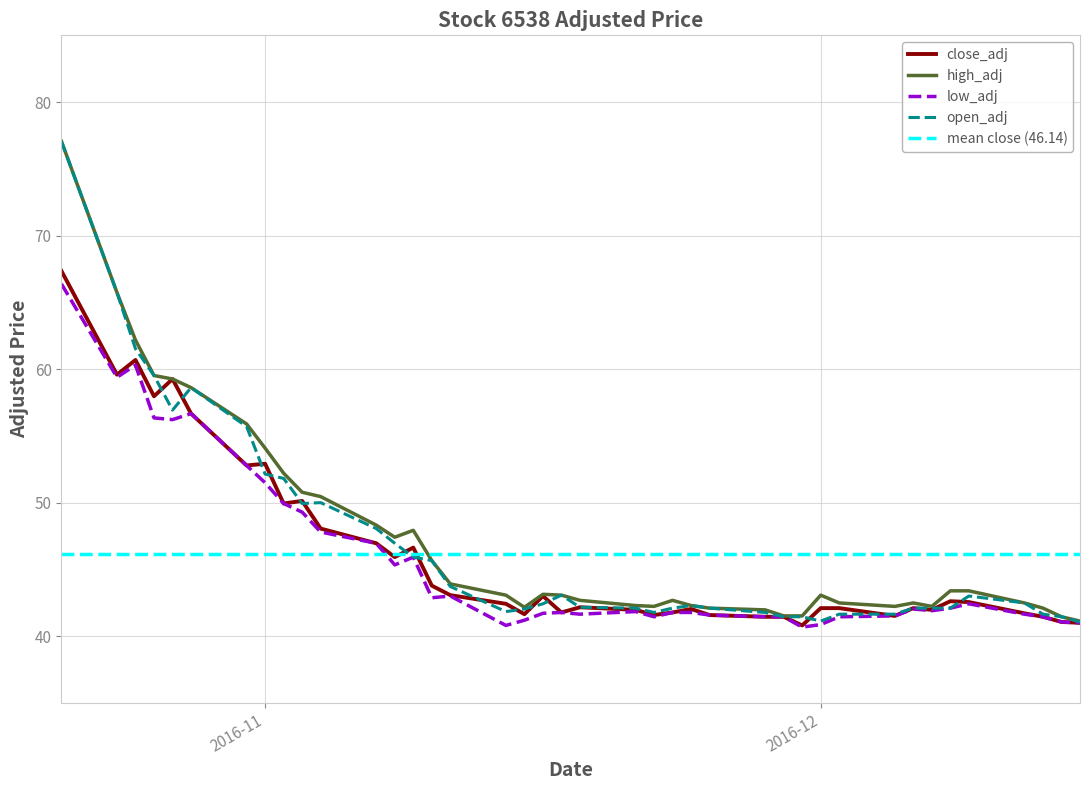

True or false: high_adj has a value of 62.2 at 2016-10-25.

True